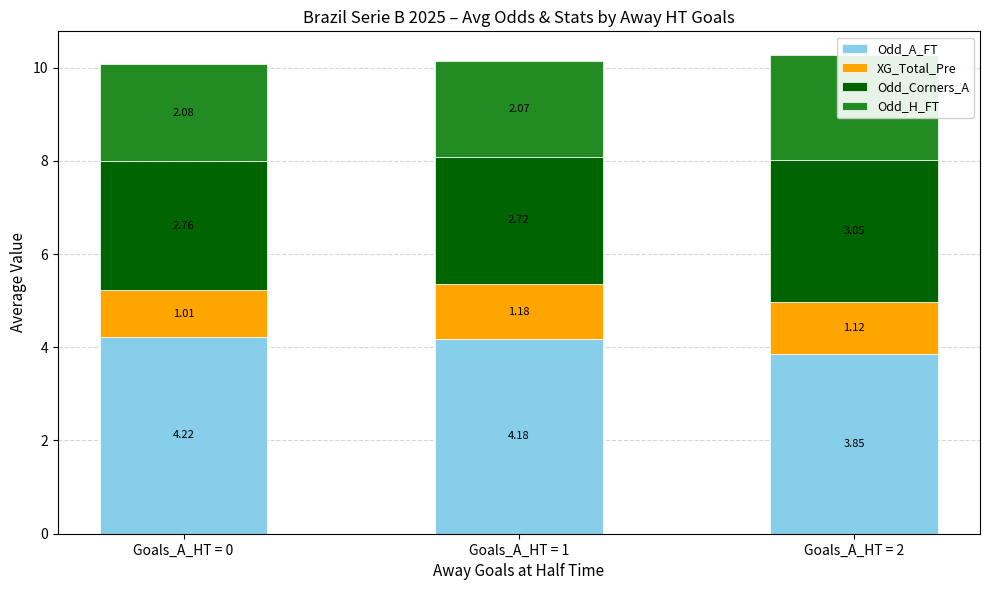

List the labels in order of XG_Total_Pre value, largest first.

Goals_A_HT = 1, Goals_A_HT = 2, Goals_A_HT = 0